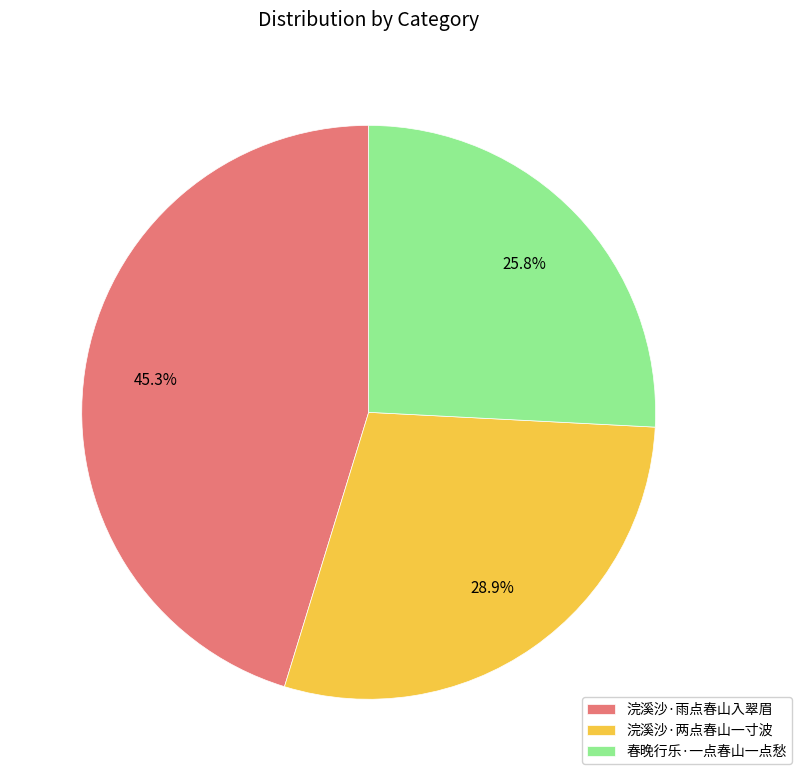

How many slices are in this pie chart?

3